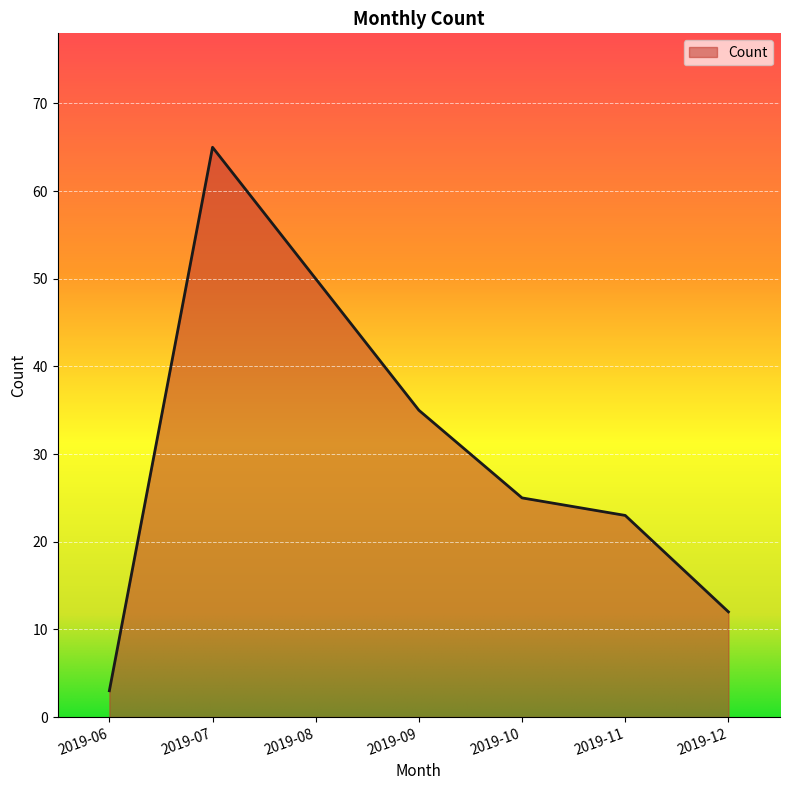

What is the sum of the values at 2019-10 and 2019-11?

48